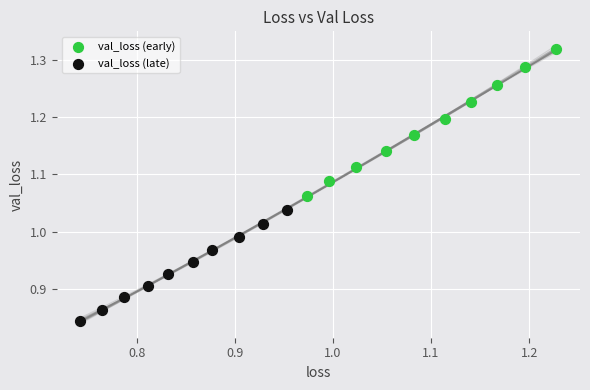

Which series reaches the maximum Y coordinate?

val_loss (early)